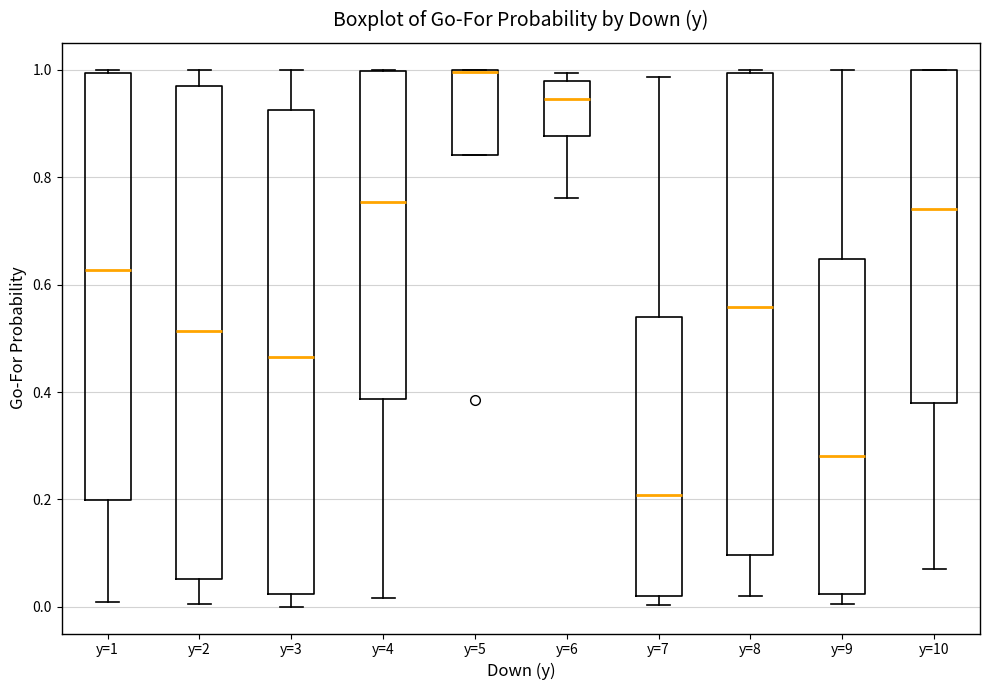

Reading left to right, read every box against the y-axis: the position of its median line, the range the box covers, and the ends of its whiskers. The values are not printed on the chart, so give them approximately, as read against the axis.

y=1: median 0.62, box 0.20 to 1.00, whiskers 0.00 to 1.00 (just above the box's upper edge)
y=2: median 0.52, box 0.06 to 0.98, whiskers 0.00 to 1.00
y=3: median 0.46, box 0.02 to 0.92, whiskers 0.00 to 1.00
y=4: median 0.76, box 0.38 to 1.00, whiskers 0.02 to 1.00
y=5: median 1.00 (drawn on the box's upper edge), box 0.84 to 1.00, whiskers 0.84 to 1.00
y=6: median 0.94, box 0.88 to 0.98, whiskers 0.76 to 1.00
y=7: median 0.20, box 0.02 to 0.54, whiskers 0.00 to 0.98
y=8: median 0.56, box 0.10 to 1.00, whiskers 0.02 to 1.00 (just above the box's upper edge)
y=9: median 0.28, box 0.02 to 0.64, whiskers 0.00 to 1.00
y=10: median 0.74, box 0.38 to 1.00, whiskers 0.08 to 1.00